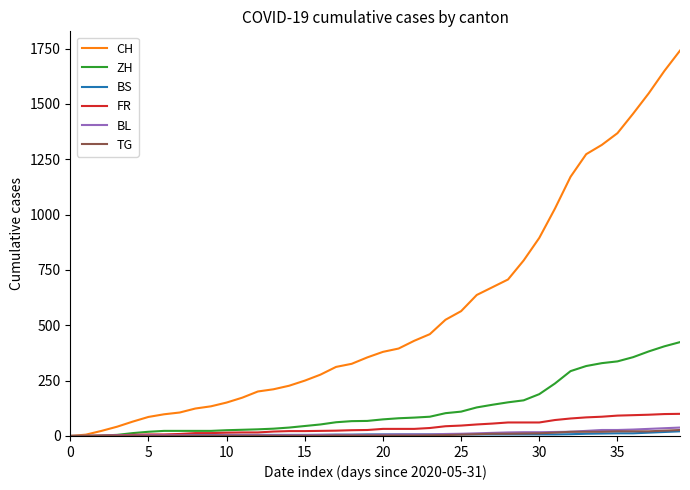

What is the maximum value for BL?

38